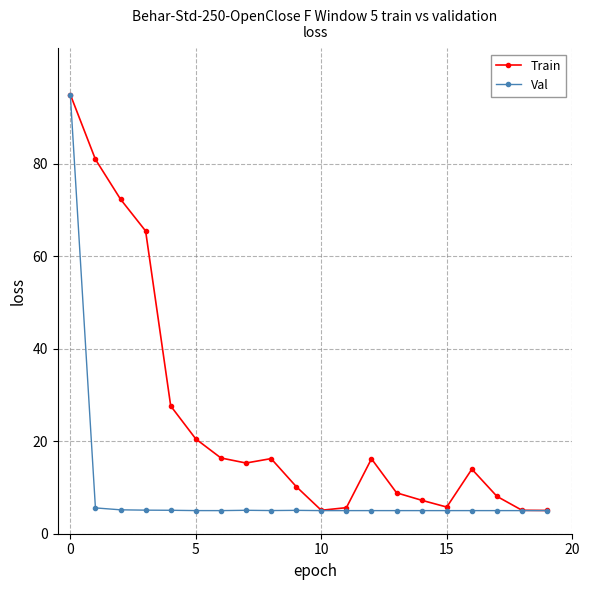

Rank the series by their average value, from lowest to highest.

Val, Train